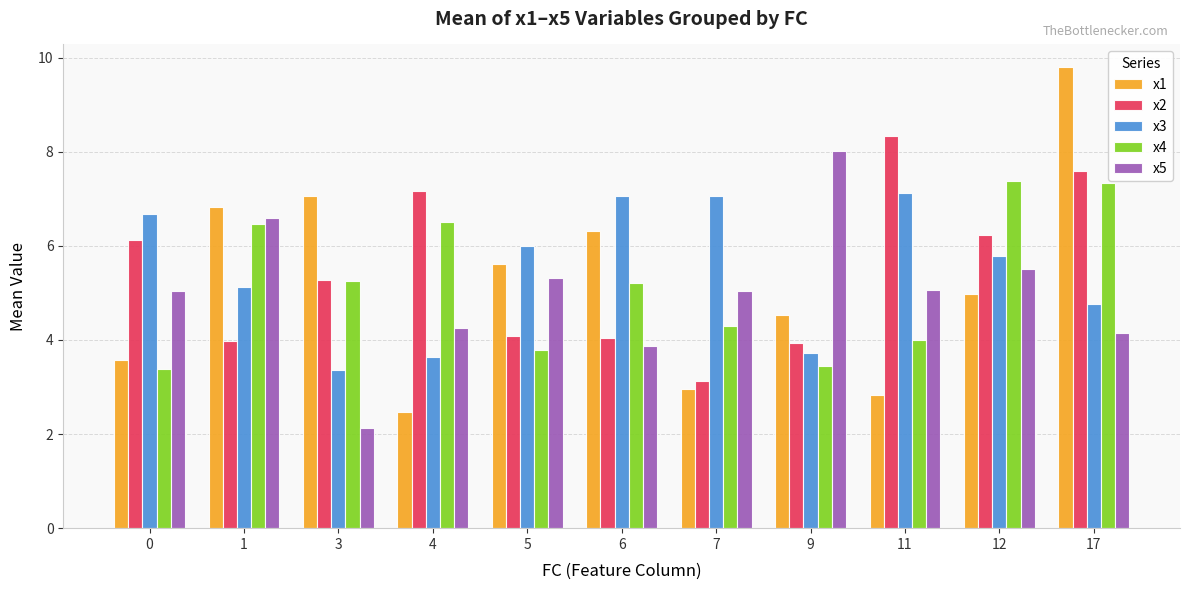

Does the chart contain stacked bars?

No